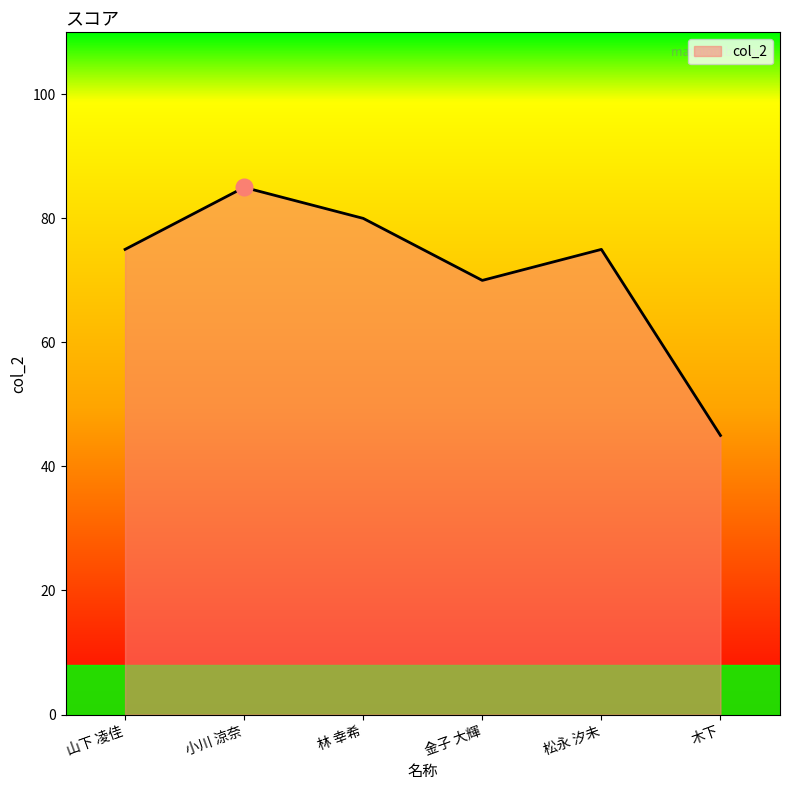

Is it true that the value at 松永 汐未 is 75?

True